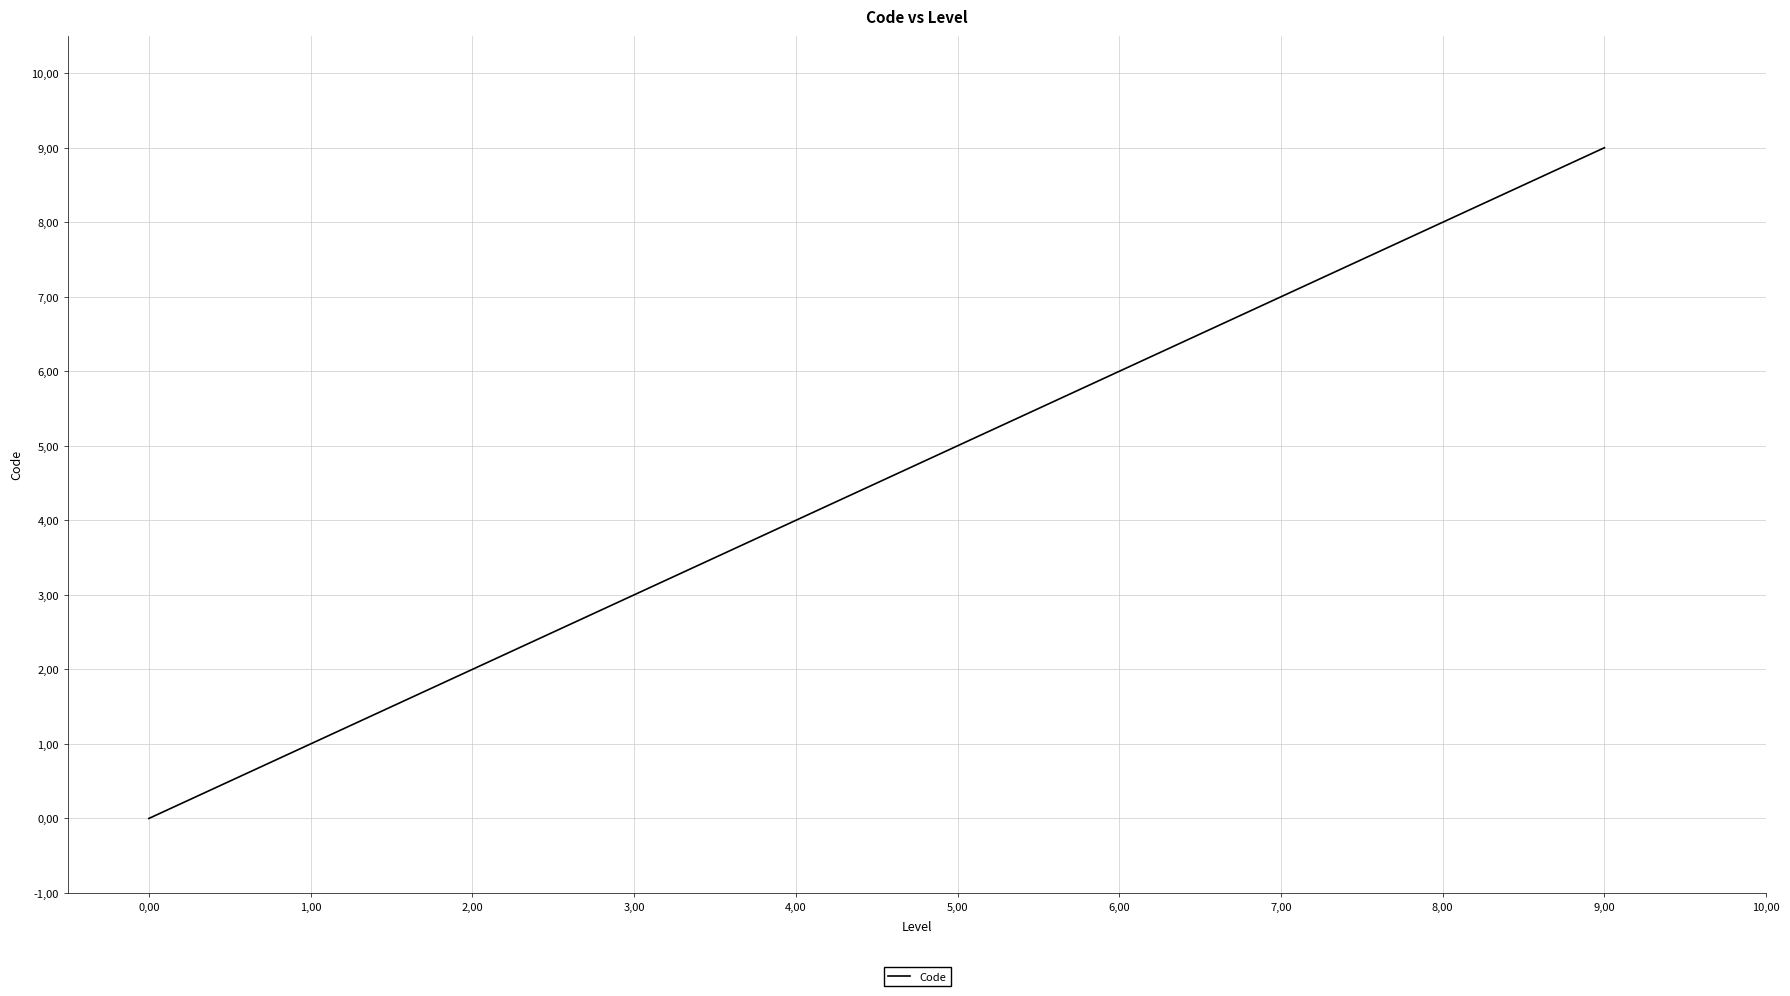

True or false: the data has more than 0 interior local peaks.

False